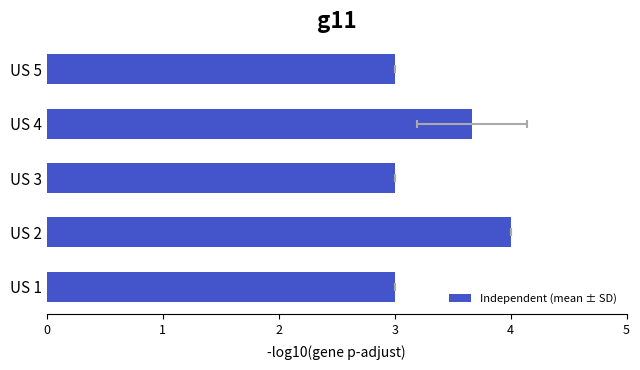

Reading left to right, transcribe all the data shown in this chart.

3.0	4.0	3.0	3.7	3.0